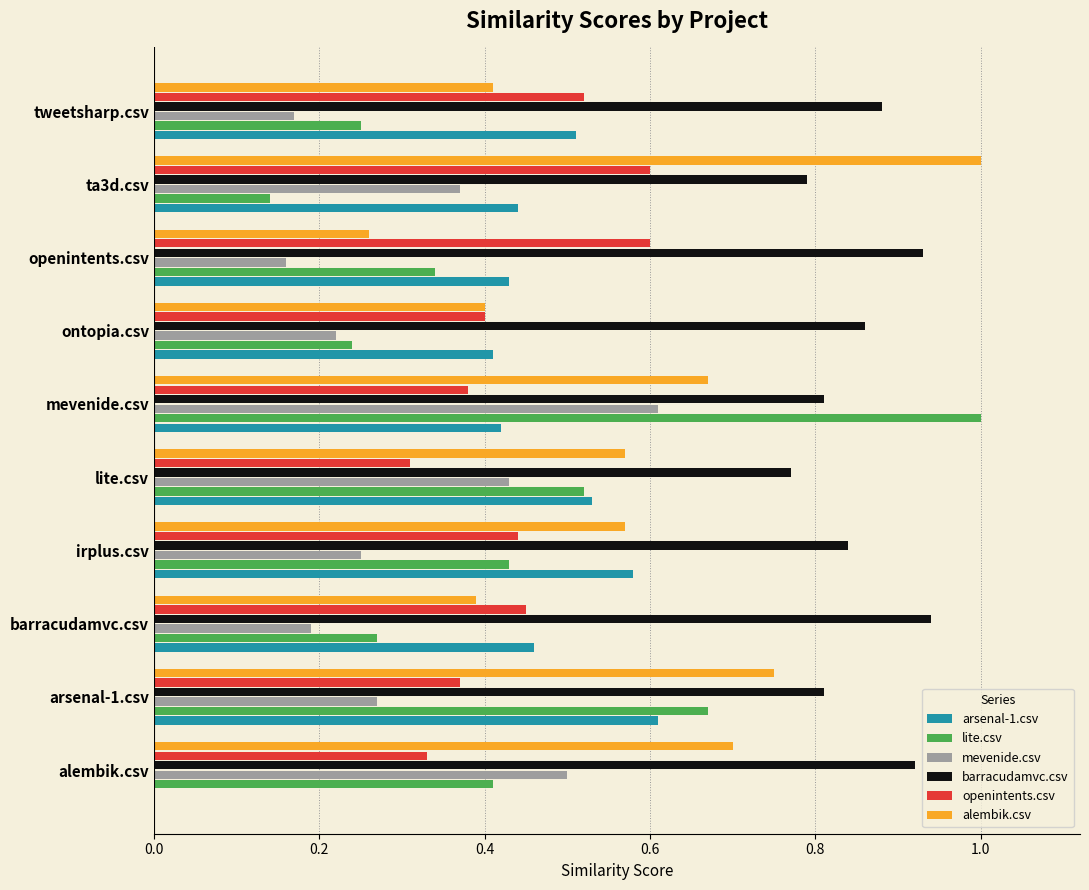

What is the sum of all alembik.csv values?

5.7